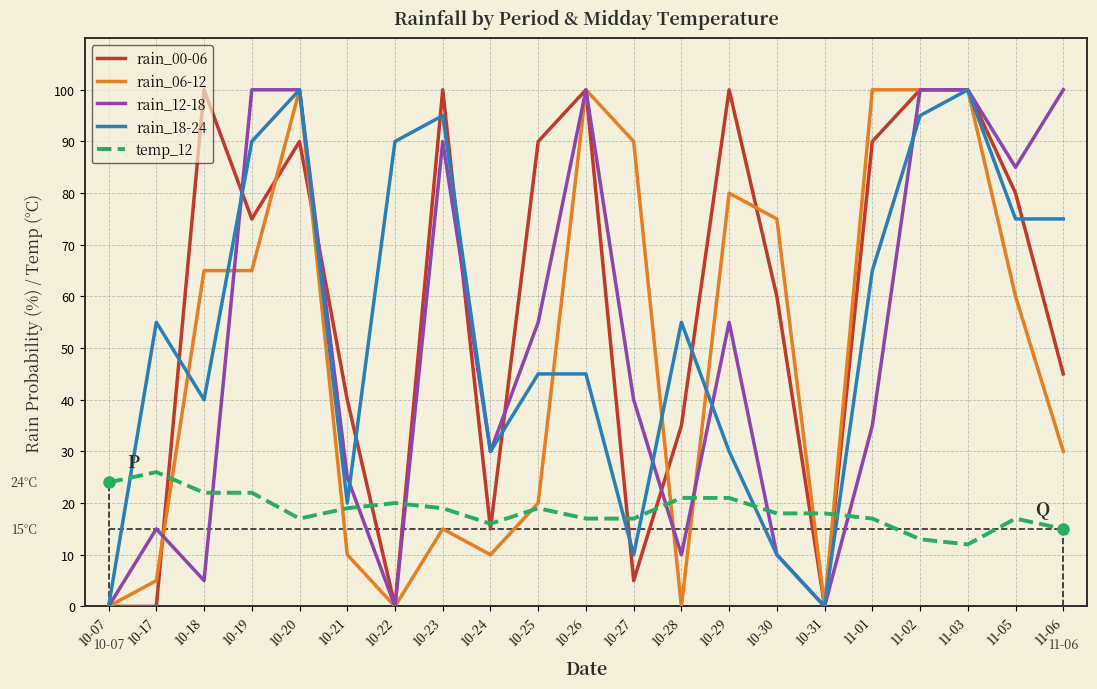

At how many categories does at least one series exceed 72?

15